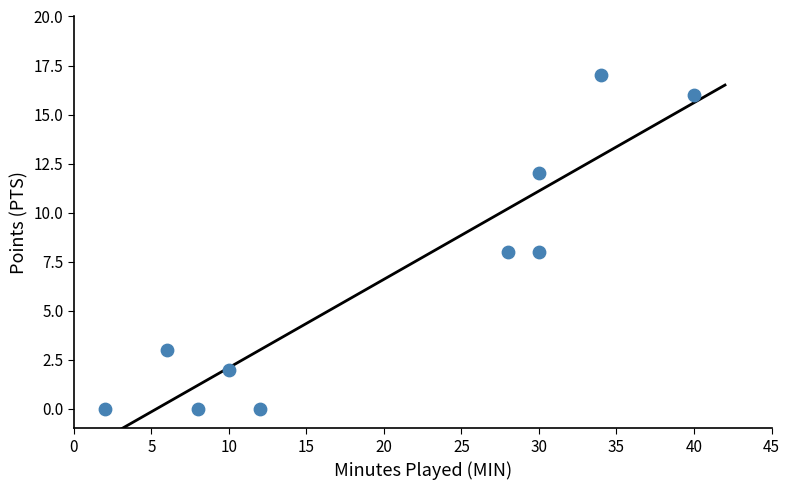

What is the average Y value?

7